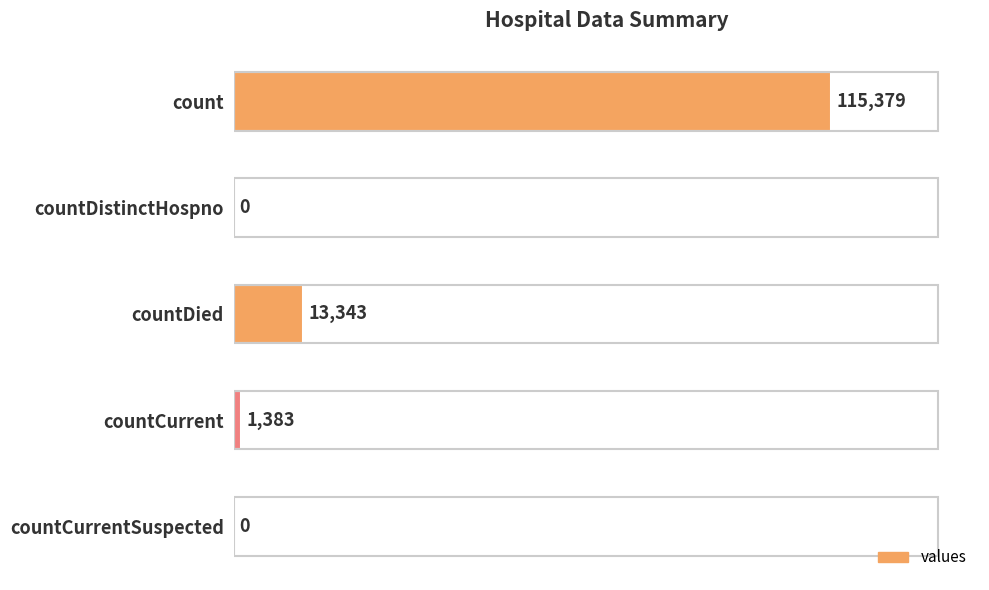

How many categories are shown in the chart?

5